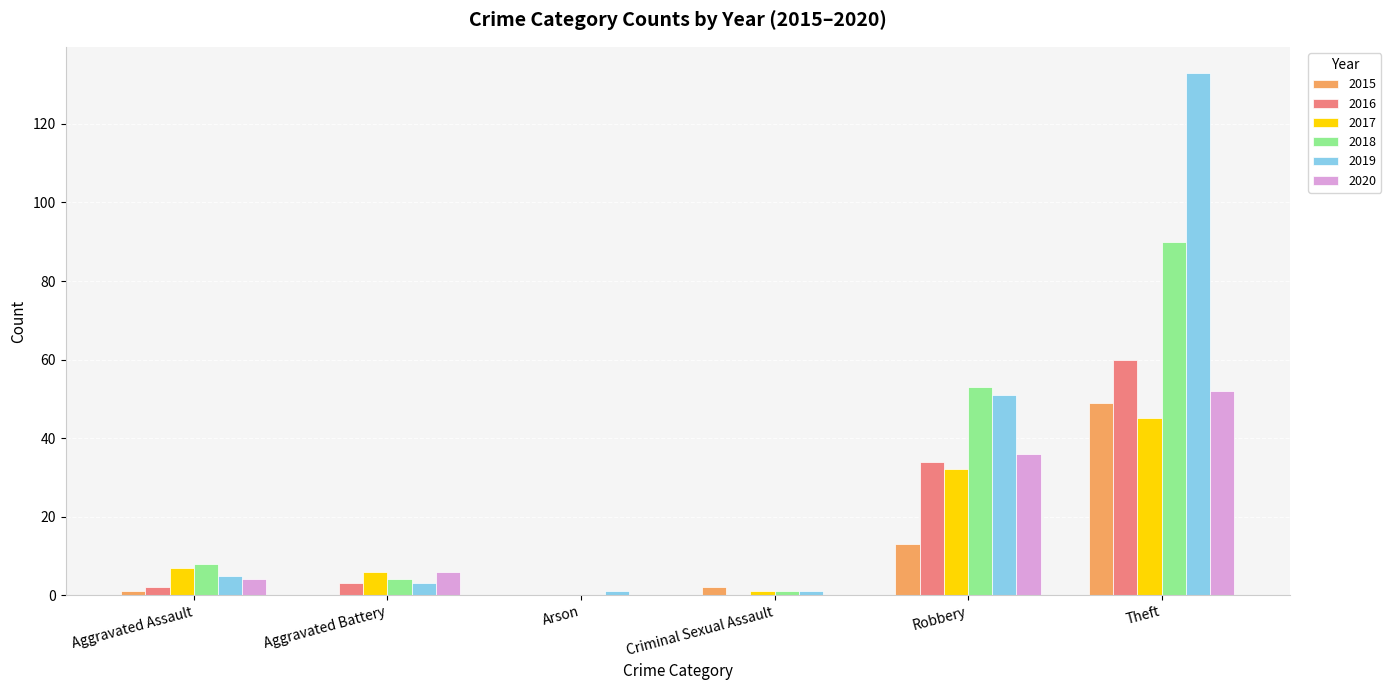

True or false: 2020 has a value of 4 at Aggravated Assault.

True